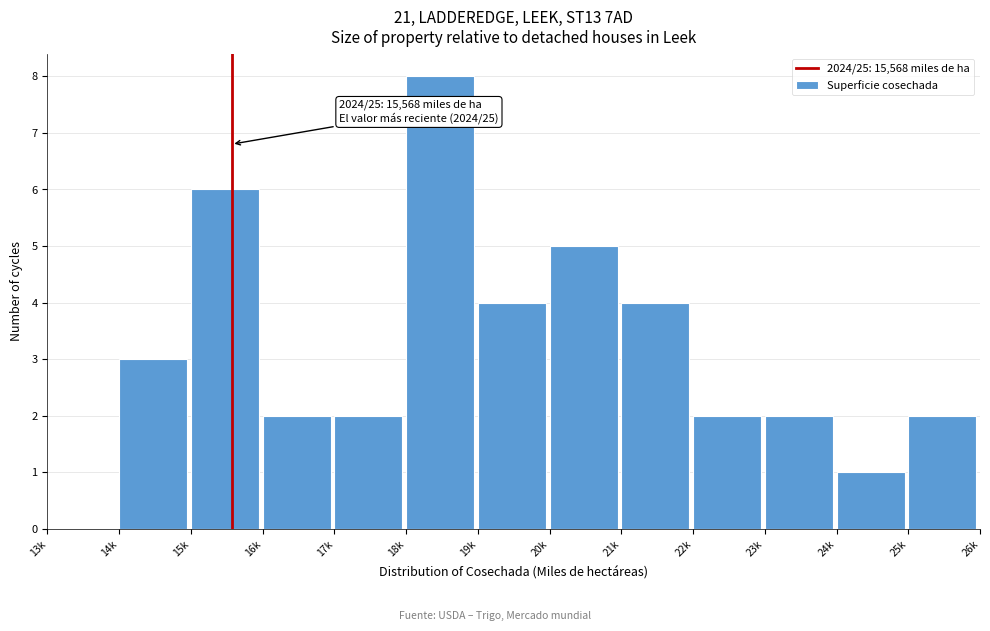

Reading left to right, transcribe all the data shown in this chart.

13k=0	14k=3	15k=6	16k=2	17k=2	18k=8	19k=4	20k=5	21k=4	22k=2	23k=2	24k=1	25k=2